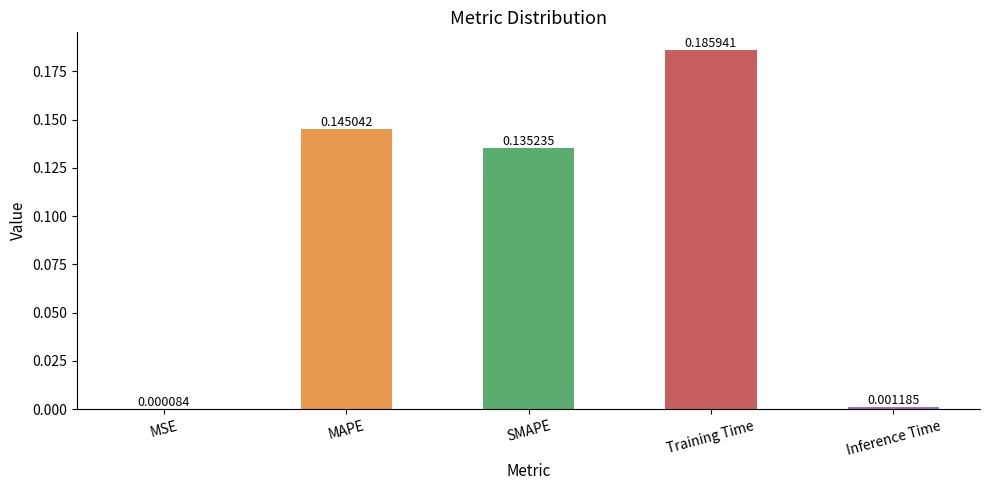

Which label corresponds to the largest value in the chart?

Training Time